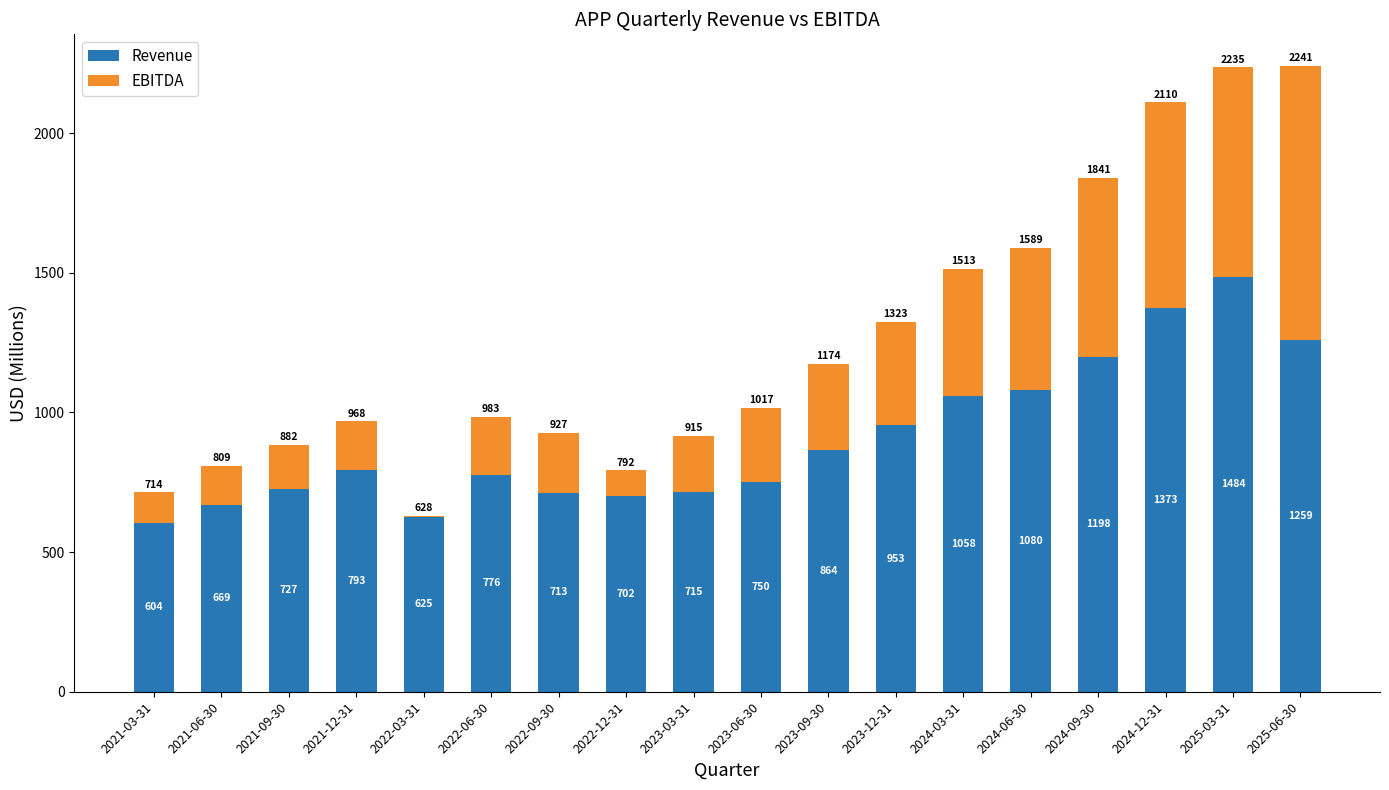

How many distinct data groups are displayed?

2